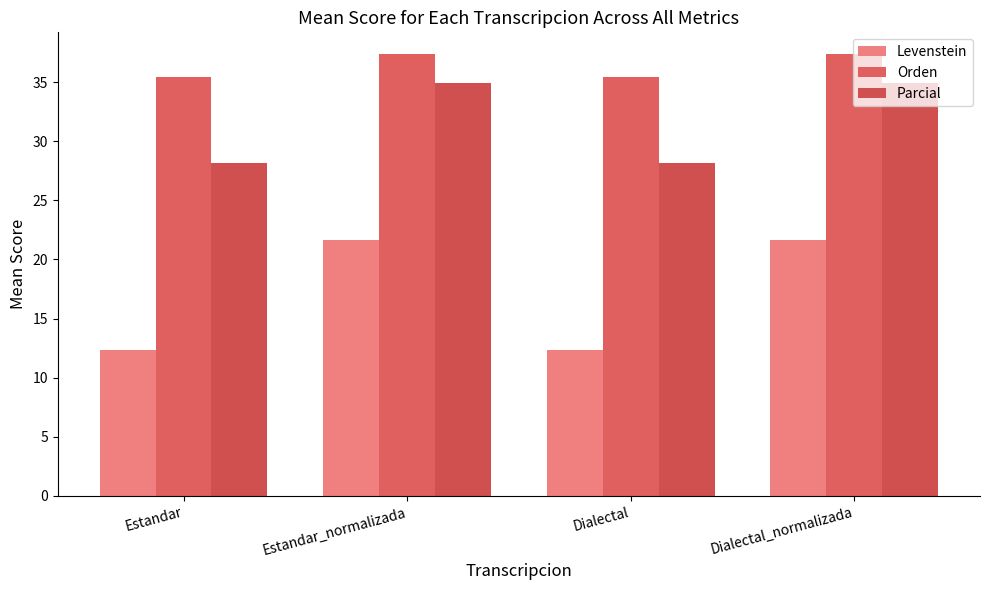

What is the sum of all Orden values?

145.6